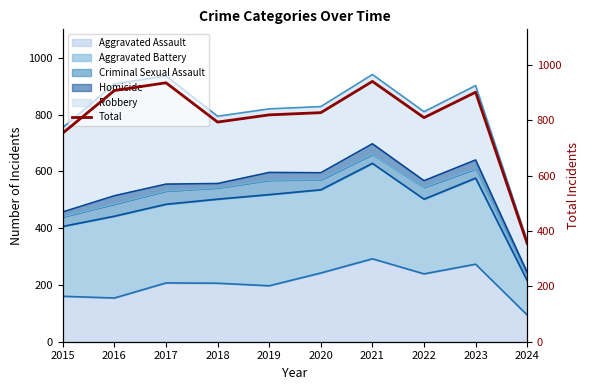

What is the sum of the values at 2018 and 2015?

1548